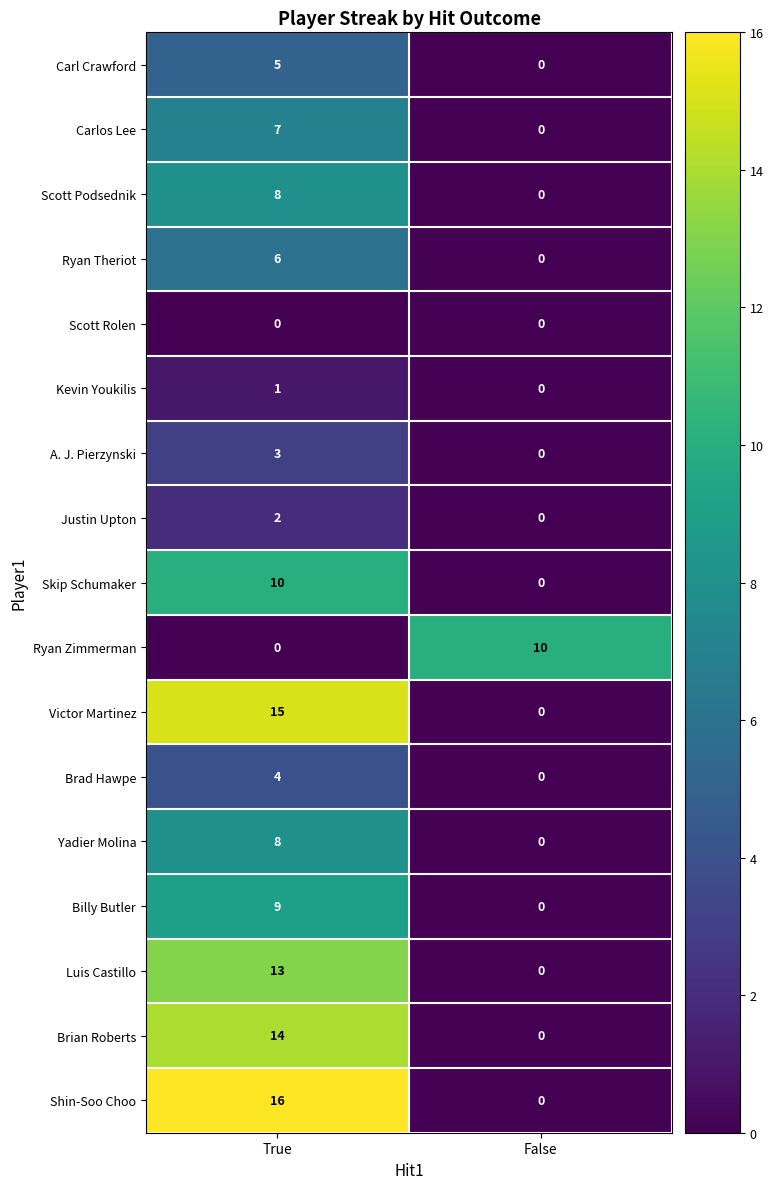

The Carlos Lee series shows 7 at True. True or false?

True